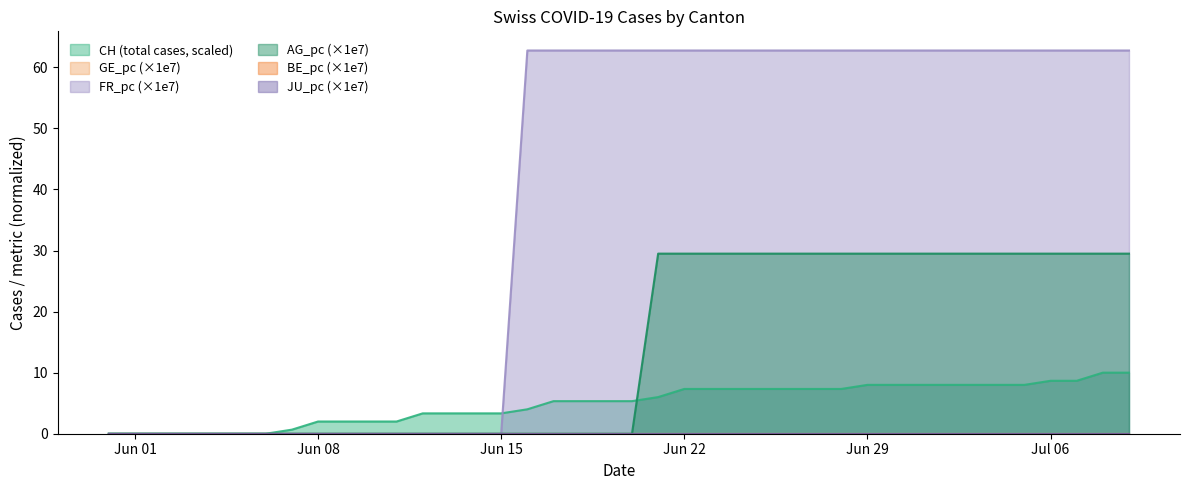

The value of FR_pc at 2020-06-18 is 32.3. True or false?

False